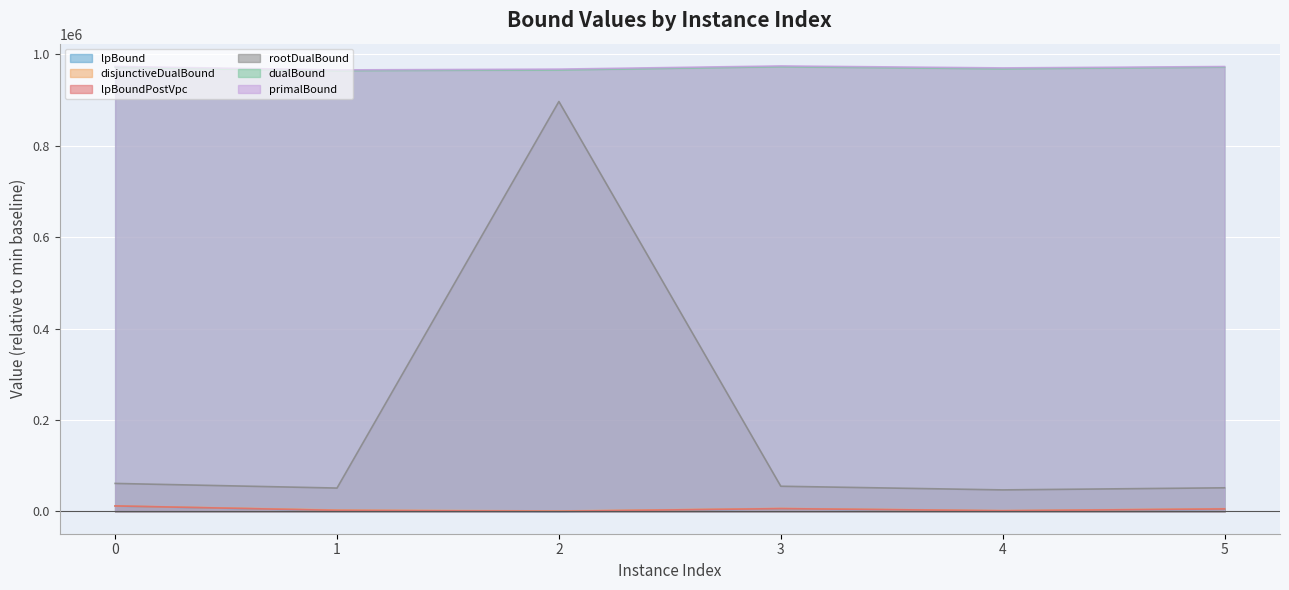

At which label is disjunctiveDualBound closest to 6548?

3